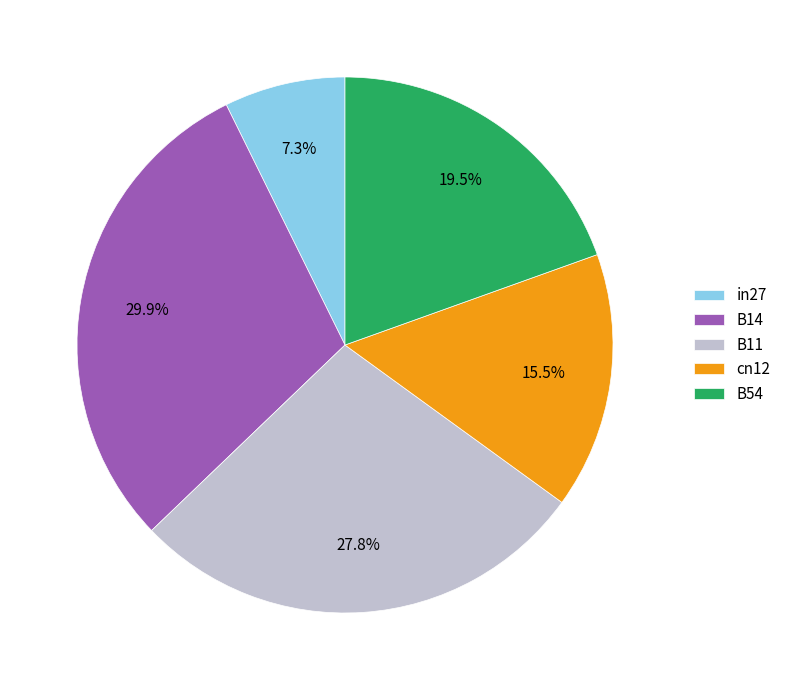

Which slice is the smallest?

in27